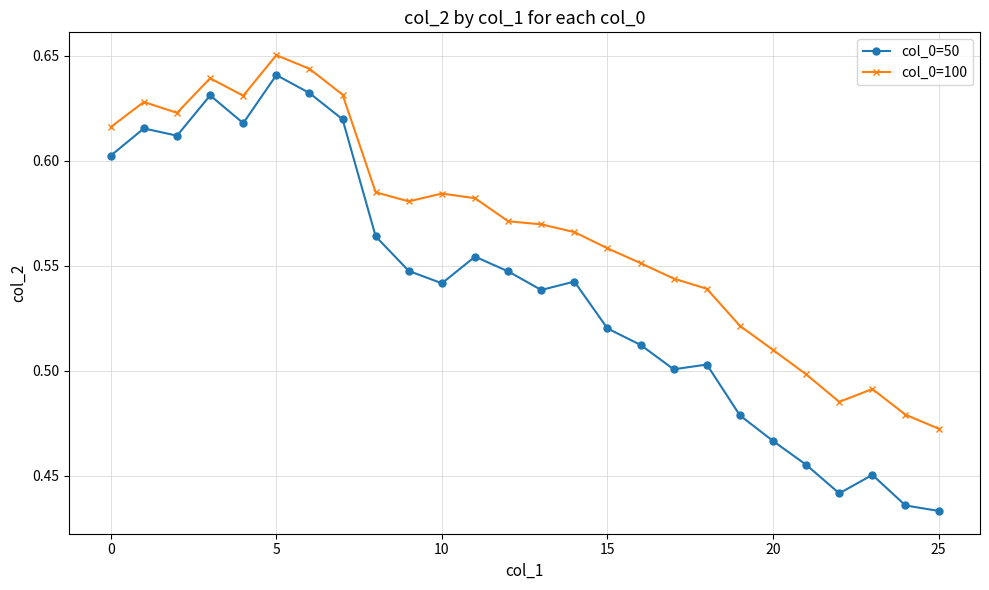

Which series has the largest total across all categories?

col_0=100